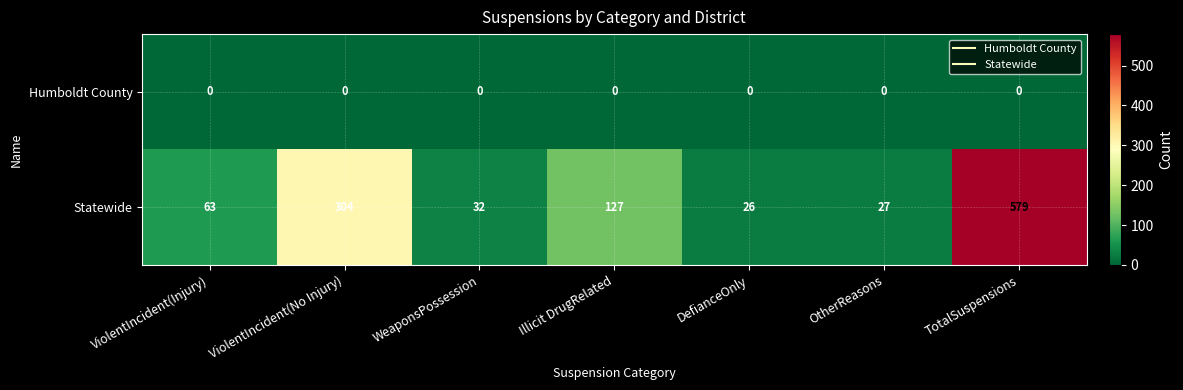

At which category is the sum across all series the highest?

TotalSuspensions